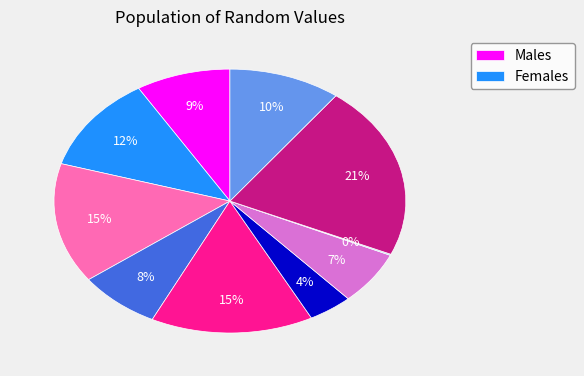

To the nearest percent, what is the average slice percentage?

10%